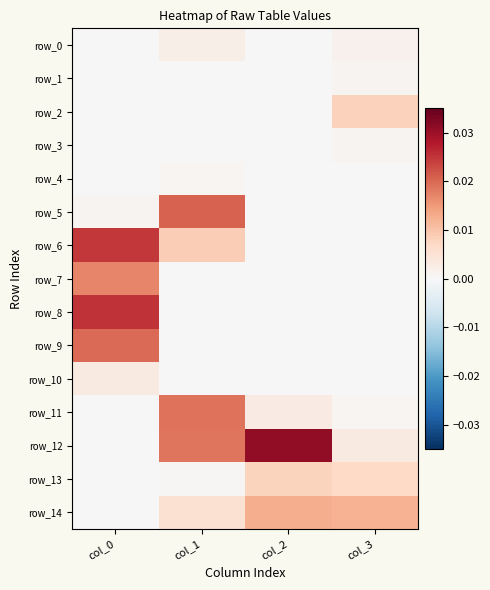

Where is row_9 nearest to the value 0?

col_1